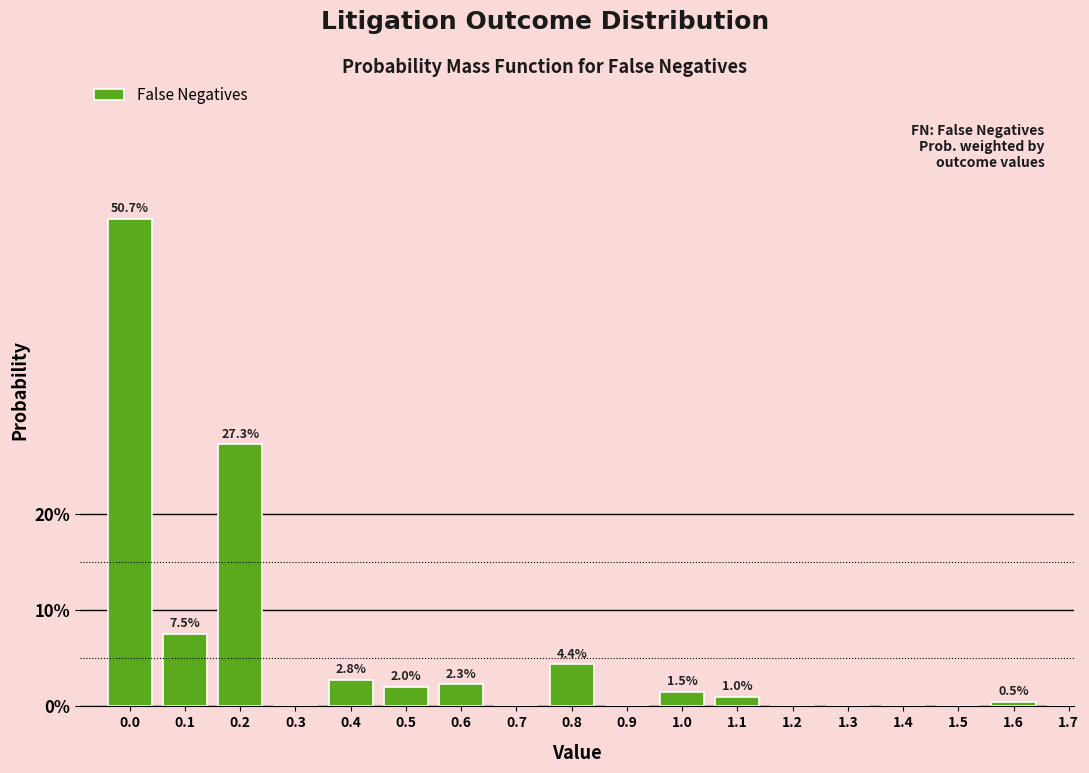

Reading right to left, transcribe all the data shown in this chart.

1.7=0.0	1.6=0.5	1.5=0.0	1.4=0.0	1.3=0.0	1.2=0.0	1.1=1.0	1.0=1.5	0.9=0.0	0.8=4.4	0.7=0.0	0.6=2.3	0.5=2.0	0.4=2.8	0.3=0.0	0.2=27.3	0.1=7.5	0.0=50.7